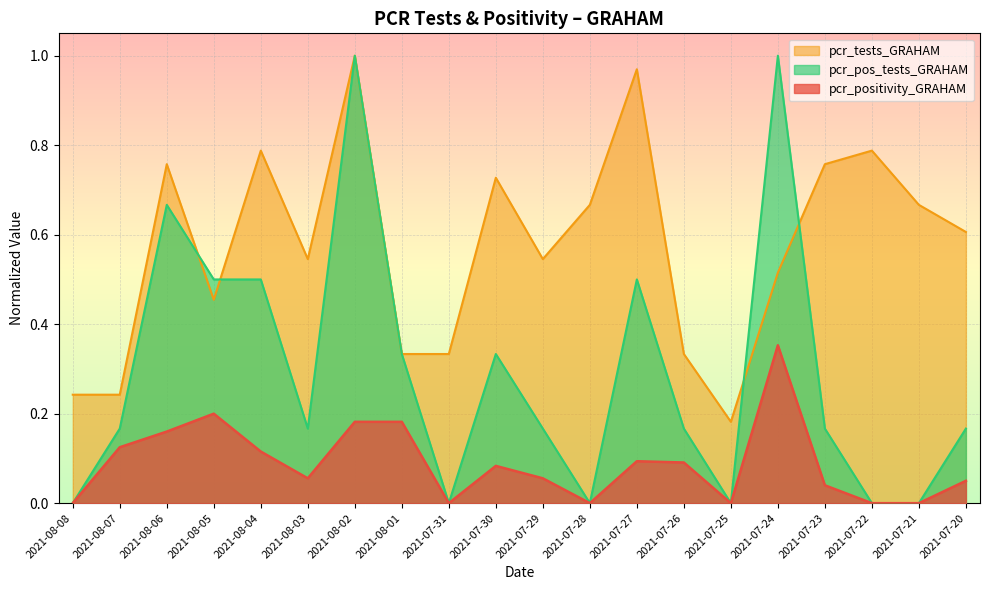

What is the value of the pcr_positivity_GRAHAM point at the 8th from the left?

0.2